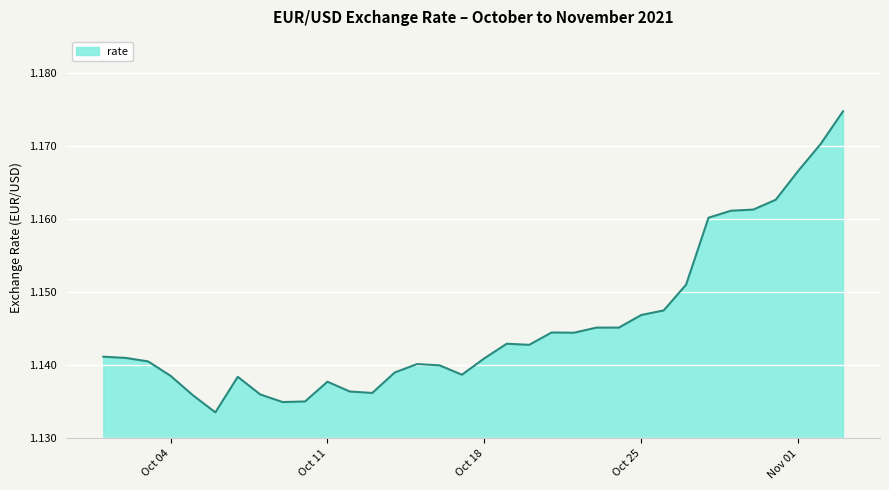

What is the greatest value displayed?

1.2